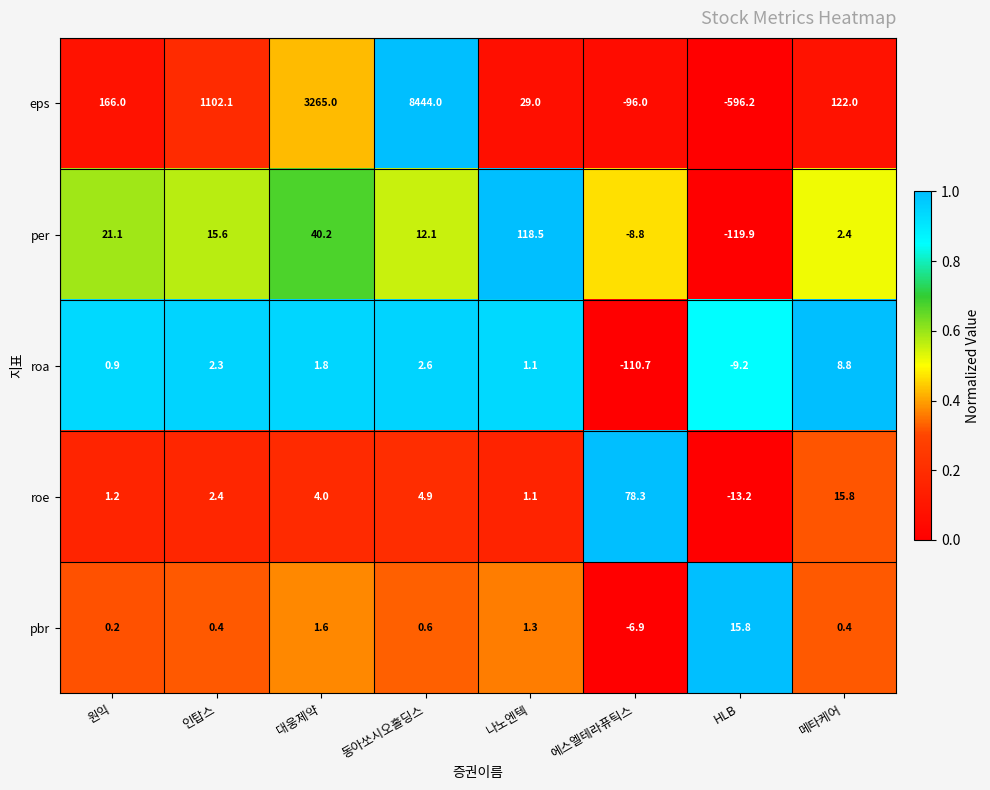

The per series shows 64.6 at 대웅제약. True or false?

False